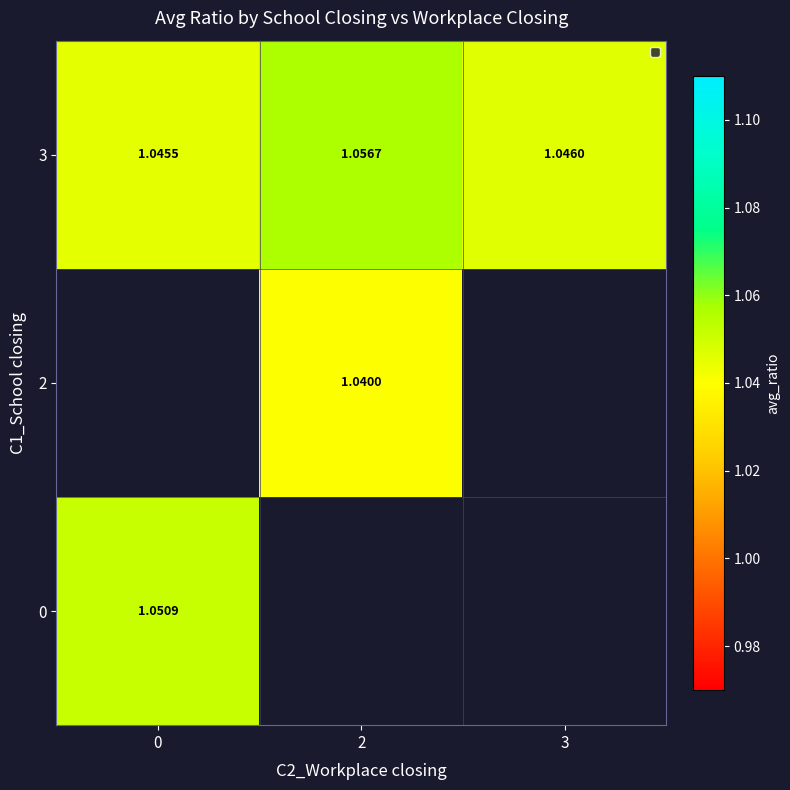

How many positive values does the row_0 series have?

1